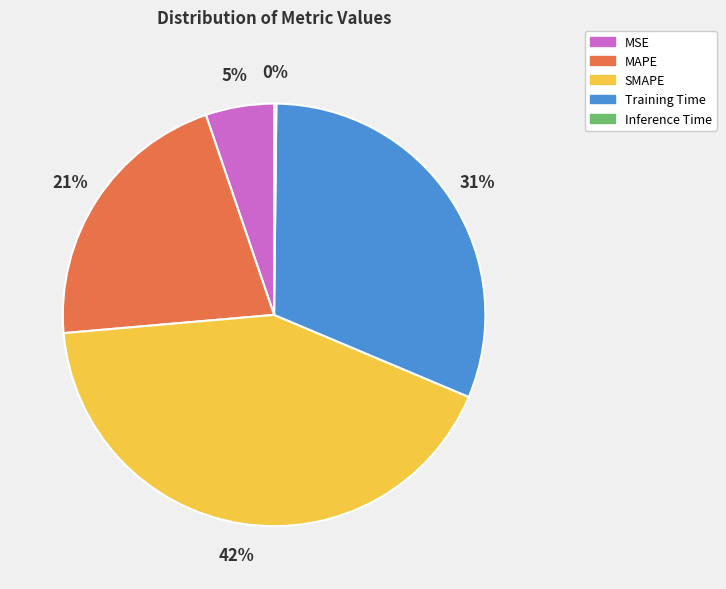

Is there any slice that represents more than half of the pie?

No